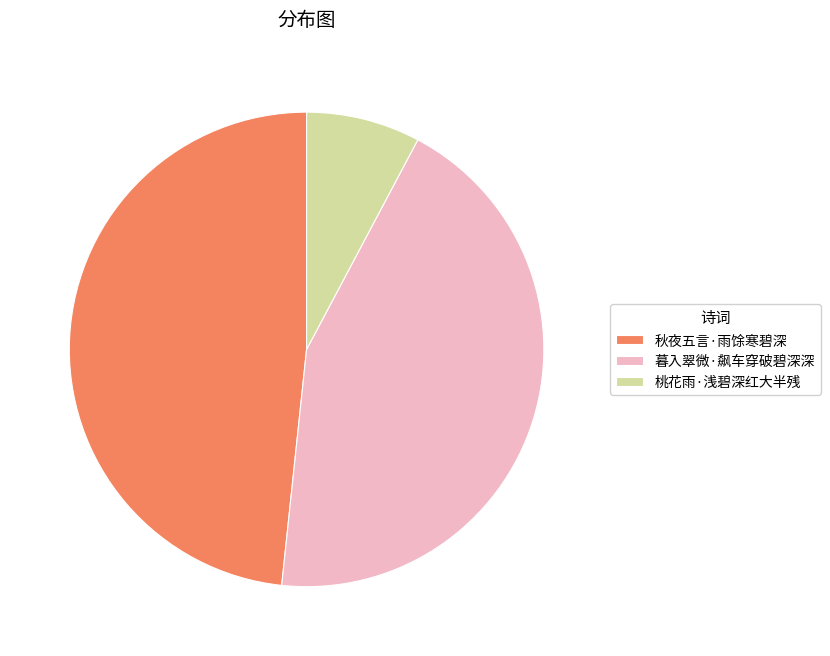

Approximately how many times larger is the value at 暮入翠微·飙车穿破碧深深 compared to 秋夜五言·雨馀寒碧深?

0.9